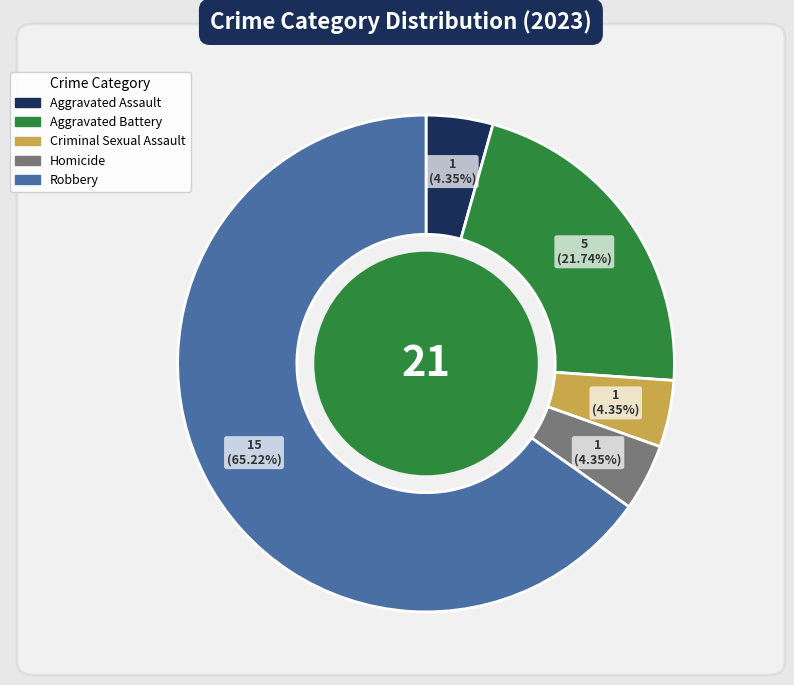

Which category has the biggest portion of the pie?

Robbery